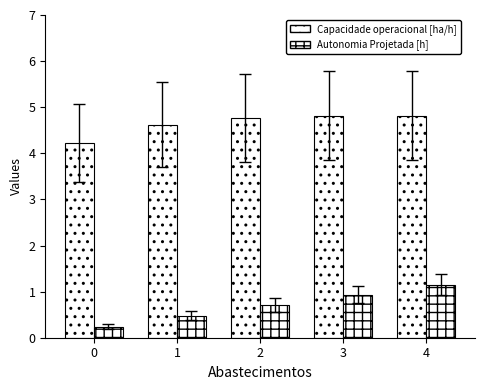

List the labels in order of Autonomia Projetada [h] value, smallest first.

0, 1, 2, 3, 4